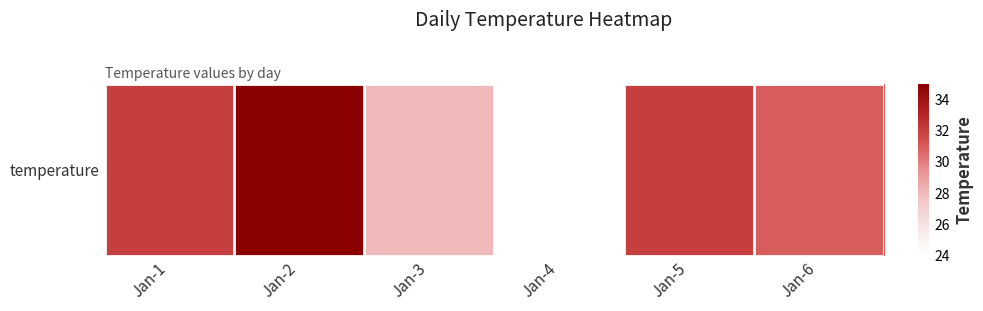

At which label is the value closest to 29?

Jan-3